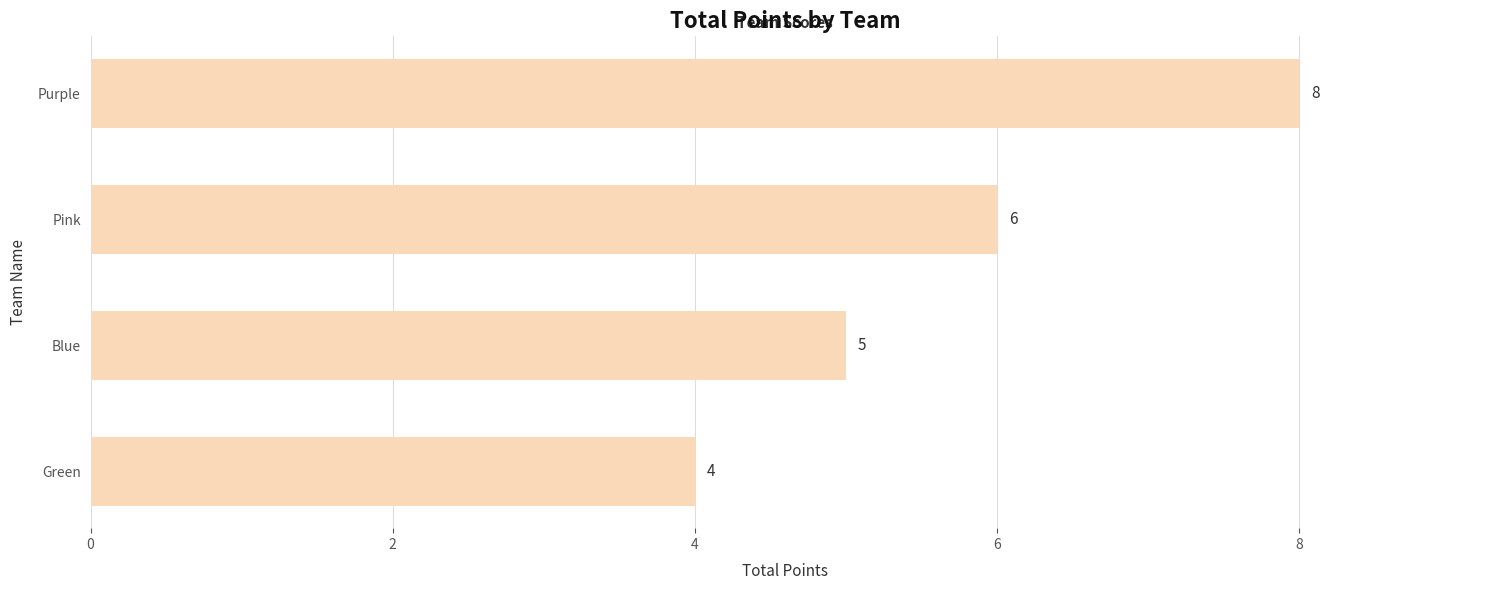

How many data points does each series have?

4